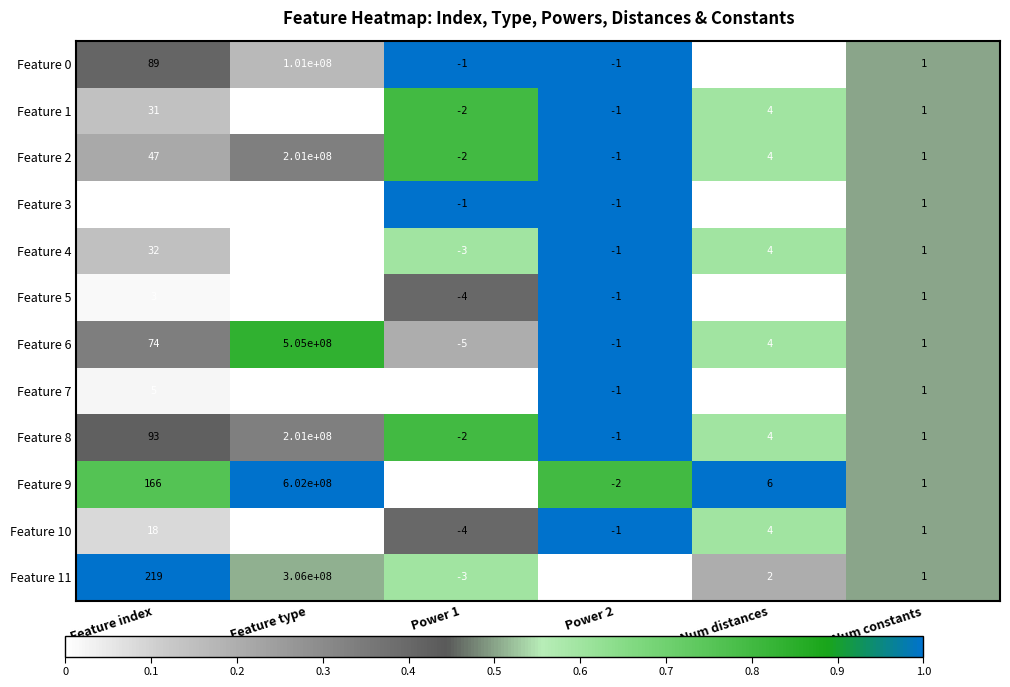

How many values in Feature 5 are below zero?

2